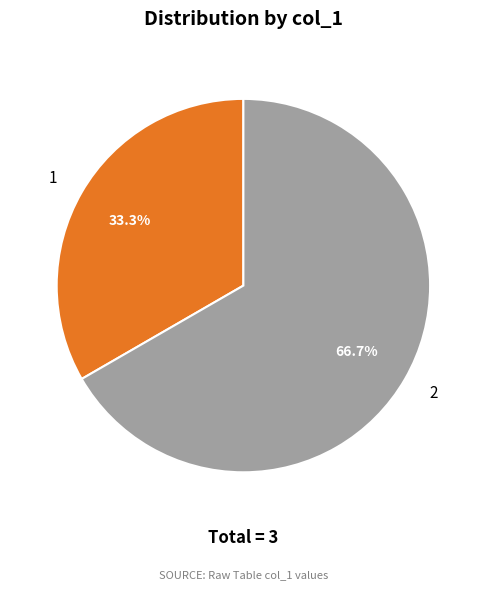

How many slices are in this pie chart?

2